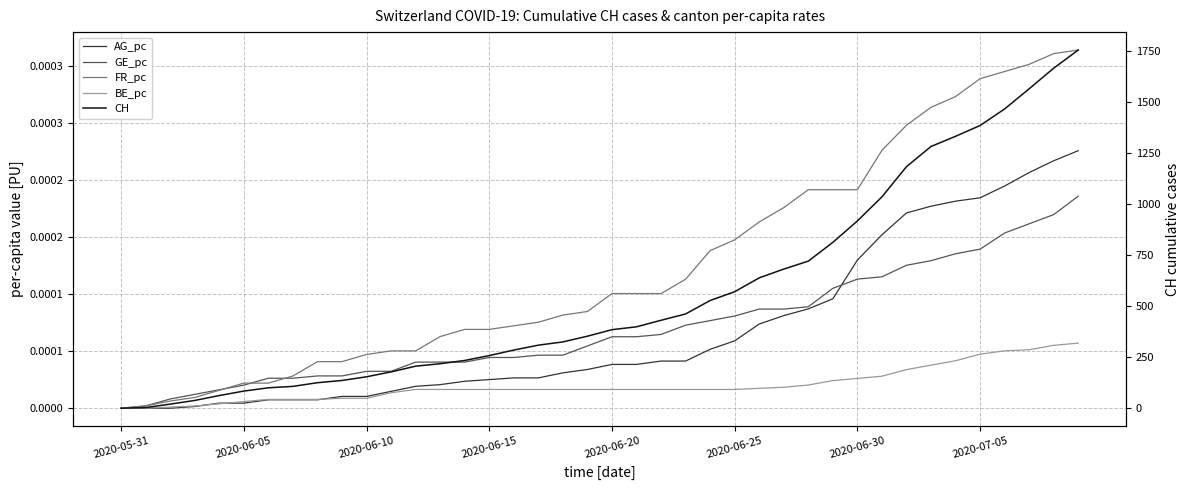

Reading left to right, what are all the values shown in this chart?

AG_pc: 0.0	0.0	0.0	0.0	0.0	0.0	0.0	0.0	0.0	0.0	0.0	0.0	0.0	0.0	0.0	0.0	0.0	0.0	0.0	0.0	0.0	0.0	0.0	0.0	0.0	0.0	0.0	0.0	0.0	0.0	0.0	0.0	0.0	0.0	0.0	0.0	0.0	0.0	0.0	0.0
GE_pc: 0.0	0.0	0.0	0.0	0.0	0.0	0.0	0.0	0.0	0.0	0.0	0.0	0.0	0.0	0.0	0.0	0.0	0.0	0.0	0.0	0.0	0.0	0.0	0.0	0.0	0.0	0.0	0.0	0.0	0.0	0.0	0.0	0.0	0.0	0.0	0.0	0.0	0.0	0.0	0.0
FR_pc: 0.0	0.0	0.0	0.0	0.0	0.0	0.0	0.0	0.0	0.0	0.0	0.0	0.0	0.0	0.0	0.0	0.0	0.0	0.0	0.0	0.0	0.0	0.0	0.0	0.0	0.0	0.0	0.0	0.0	0.0	0.0	0.0	0.0	0.0	0.0	0.0	0.0	0.0	0.0	0.0
BE_pc: 0.0	0.0	0.0	0.0	0.0	0.0	0.0	0.0	0.0	0.0	0.0	0.0	0.0	0.0	0.0	0.0	0.0	0.0	0.0	0.0	0.0	0.0	0.0	0.0	0.0	0.0	0.0	0.0	0.0	0.0	0.0	0.0	0.0	0.0	0.0	0.0	0.0	0.0	0.0	0.0
CH: 0.0	3.0	20.0	38.0	62.0	84.0	100.0	107.0	125.0	136.0	154.0	178.0	206.0	218.0	234.0	258.0	285.0	309.0	325.0	353.0	385.0	399.0	431.0	462.0	528.0	571.0	639.0	682.0	721.0	813.0	918.0	1036.0	1184.0	1283.0	1333.0	1386.0	1467.0	1566.0	1667.0	1756.0